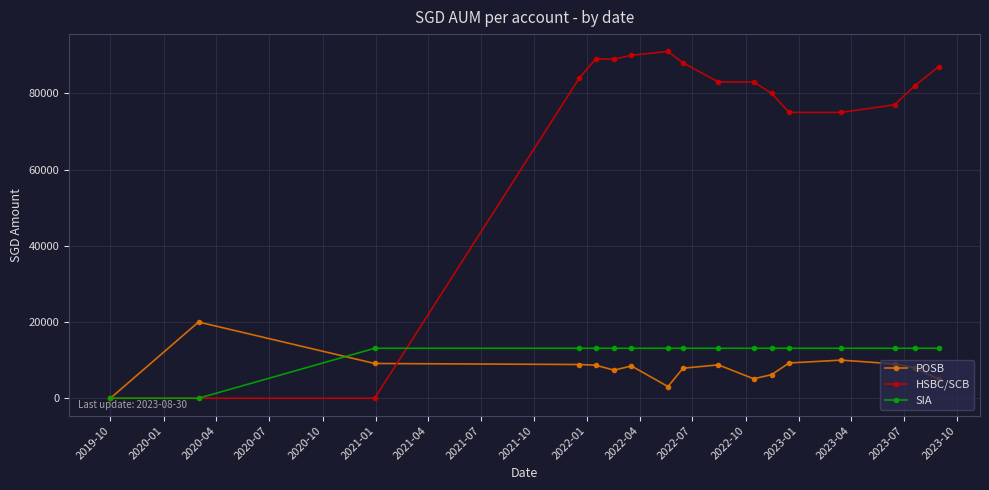

How many data points does each series have?

17